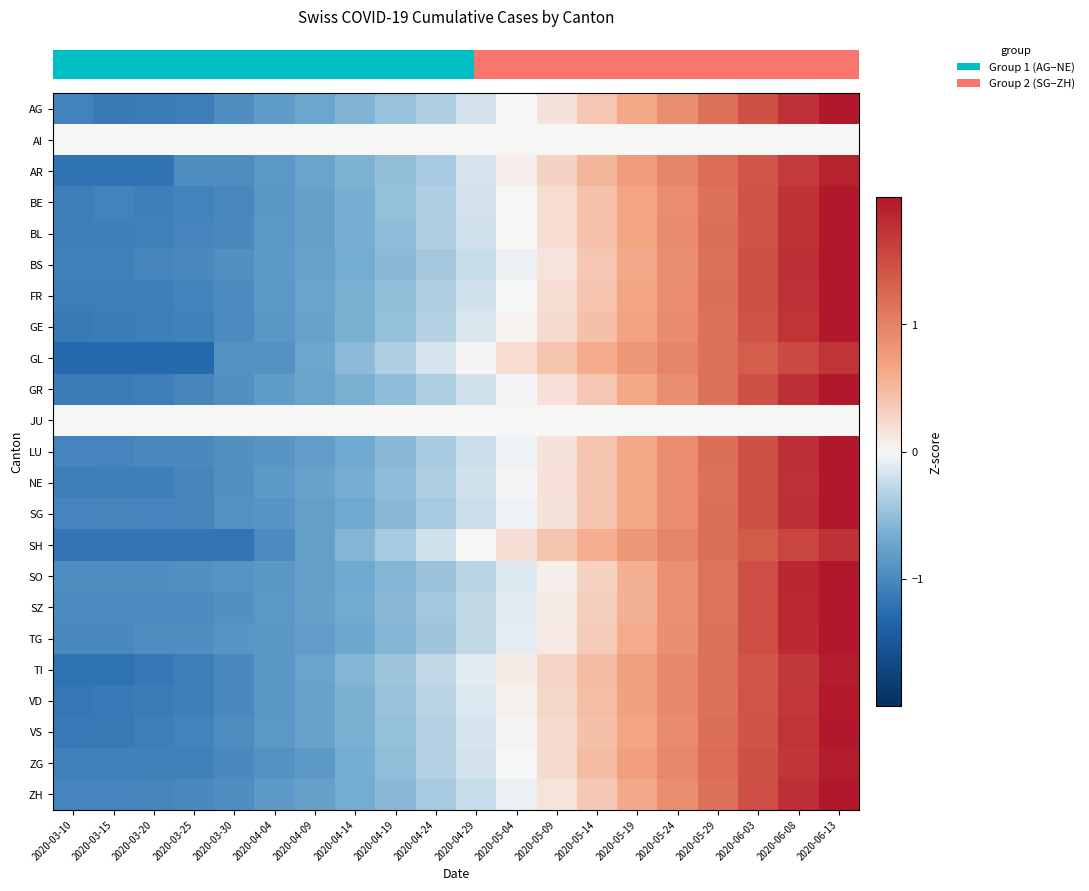

Count the number of categories in the chart.

20